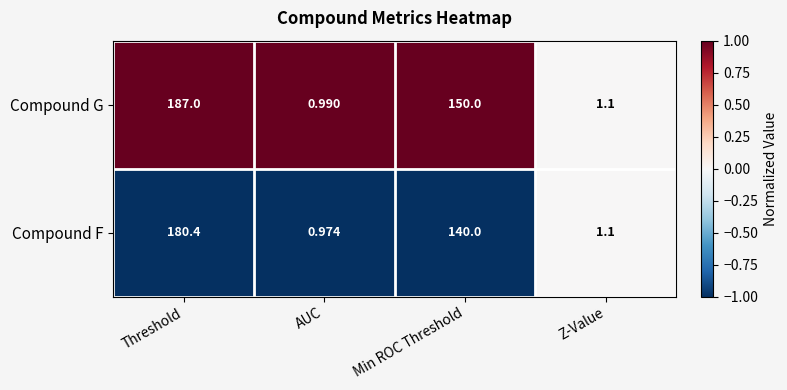

Which series changed the most between AUC and Min ROC Threshold?

Compound G